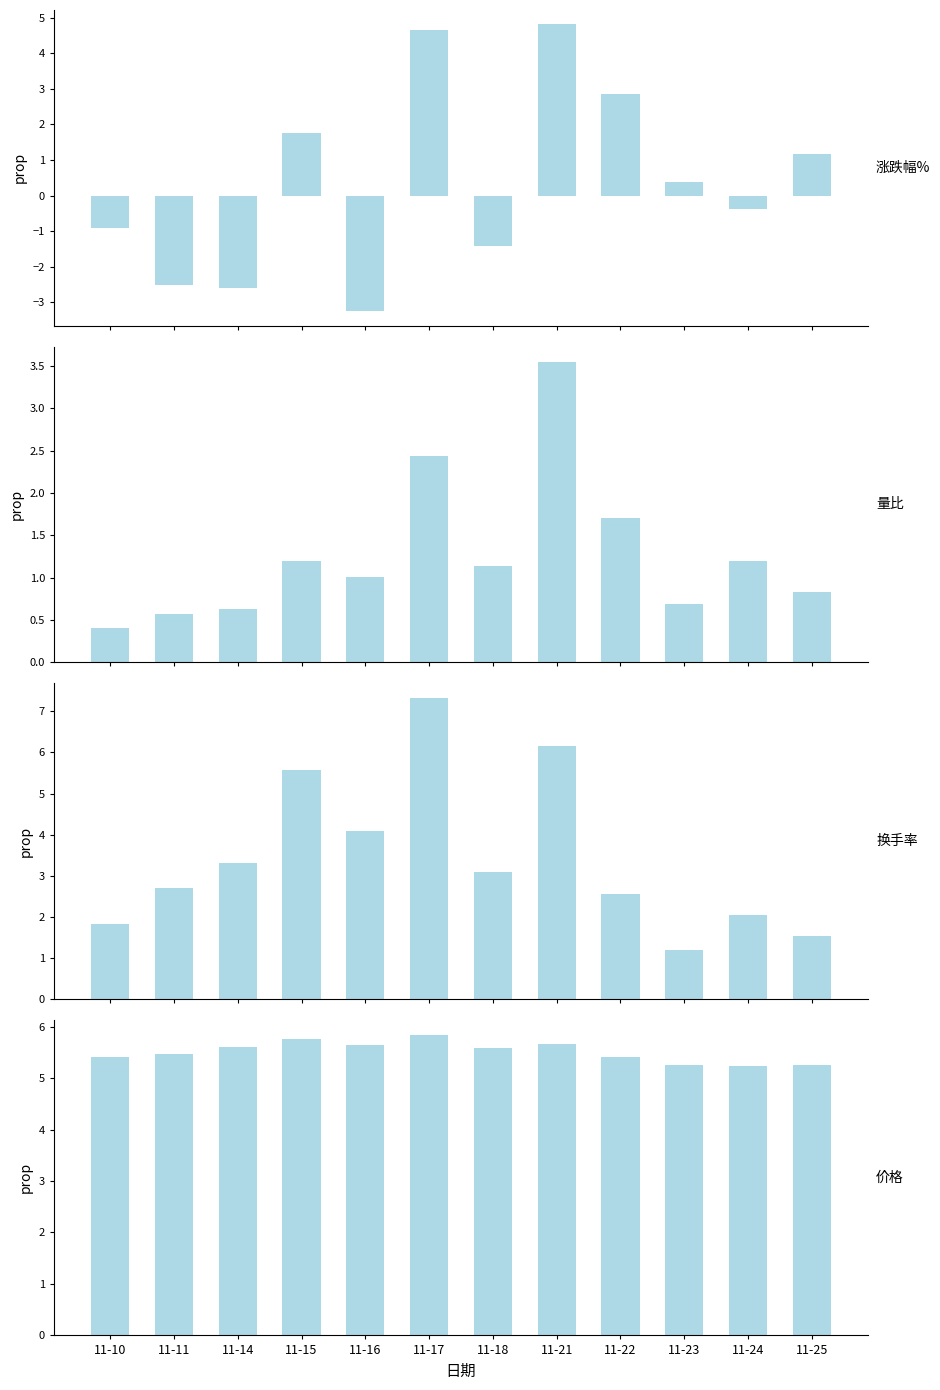

Are the bars grouped side by side (vs. stacked)?

Yes